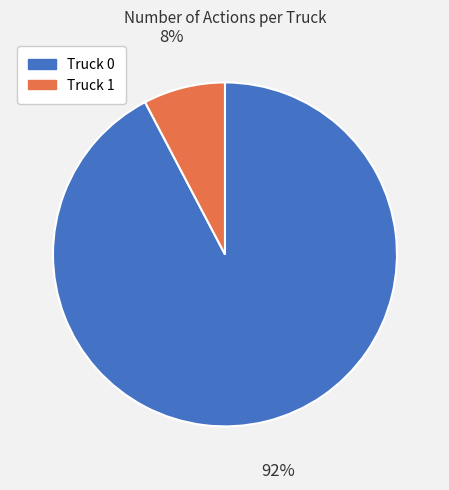

True or false: Truck 1 accounts for 1% of the total.

False